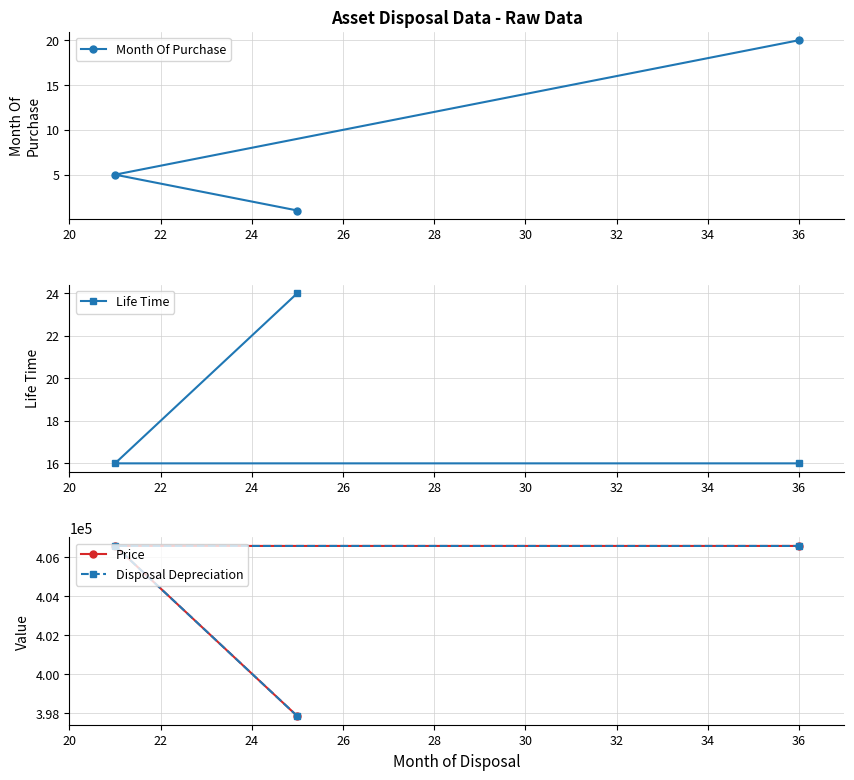

Which series has the largest total across all categories?

Price